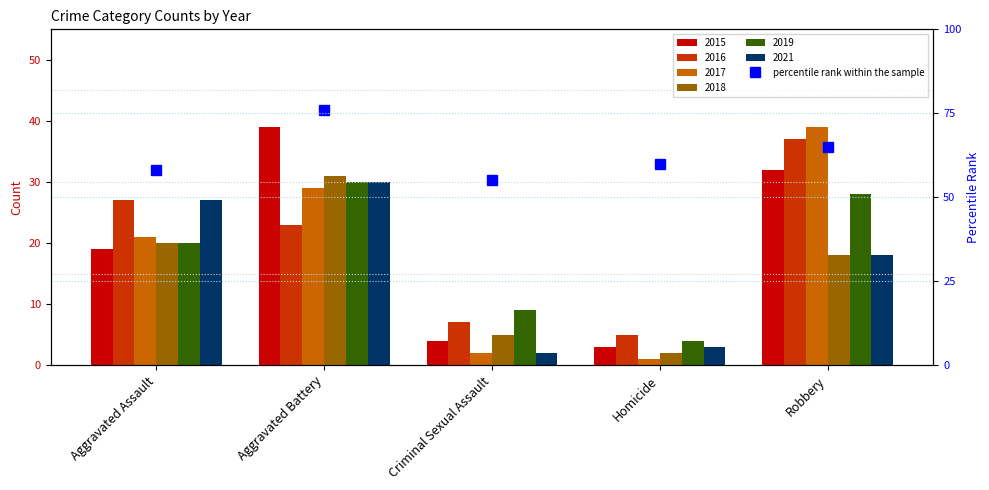

What position from the left is Aggravated Battery?

2